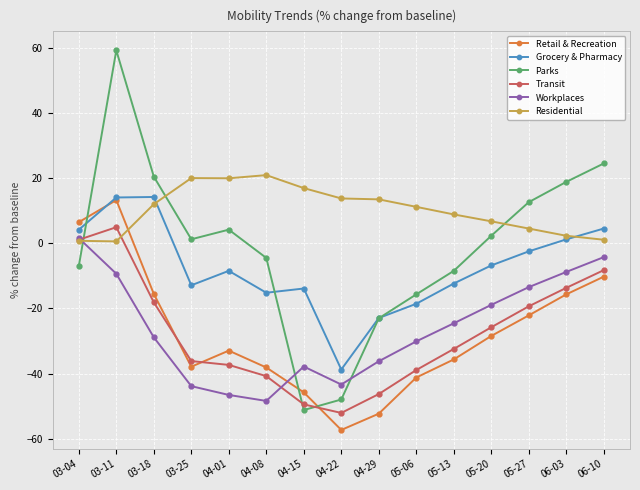

At which category does Transit reach its first local peak?

03-11